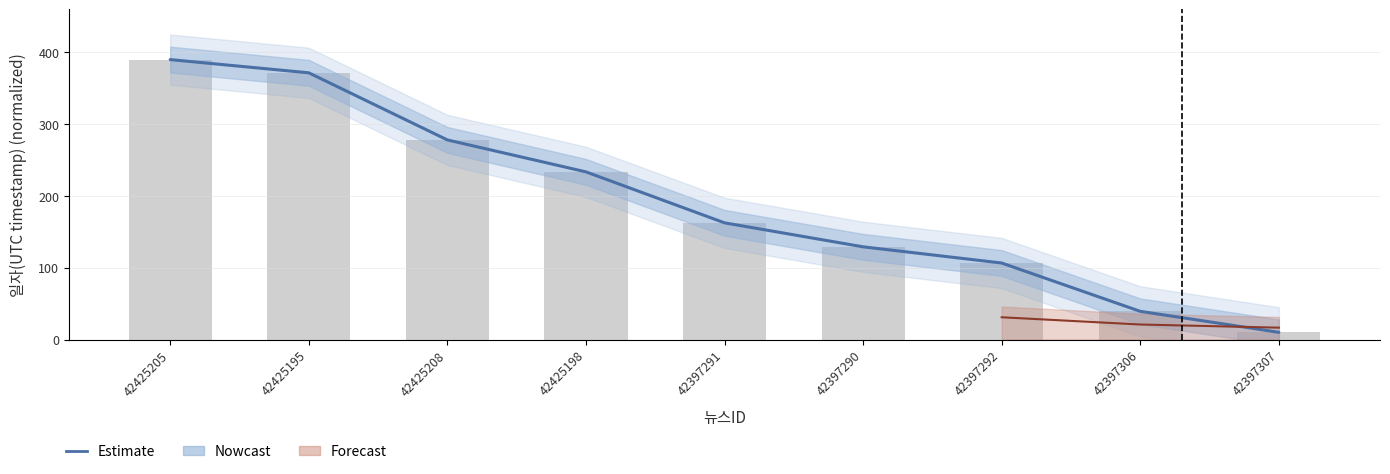

What is the maximum value shown in the chart?

390.0